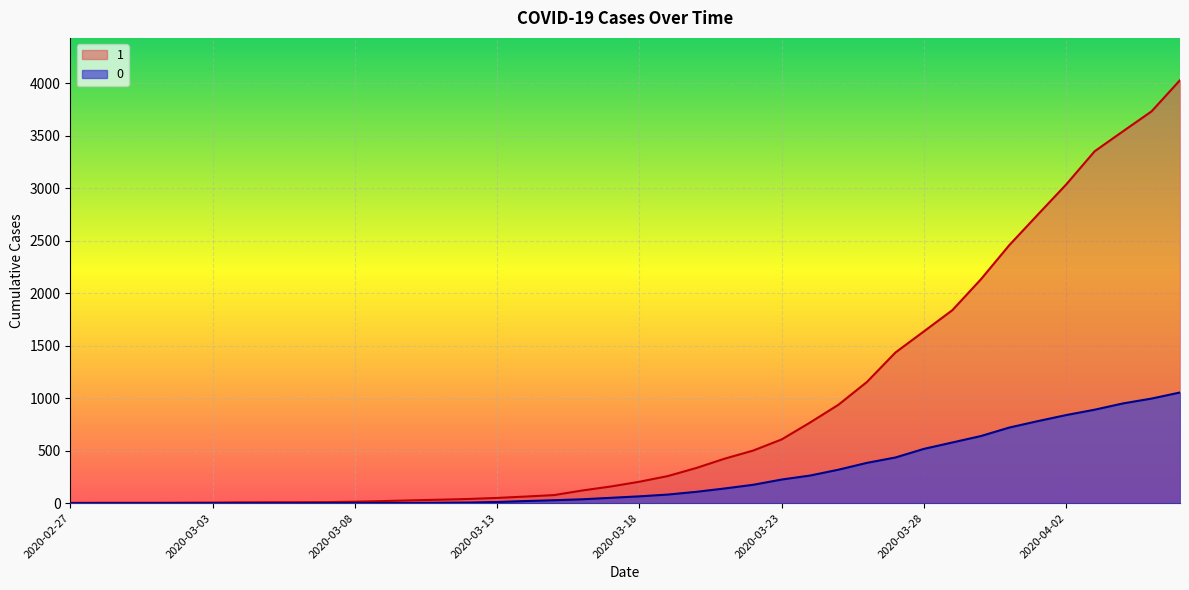

What is the sum of all 1 values?

35787